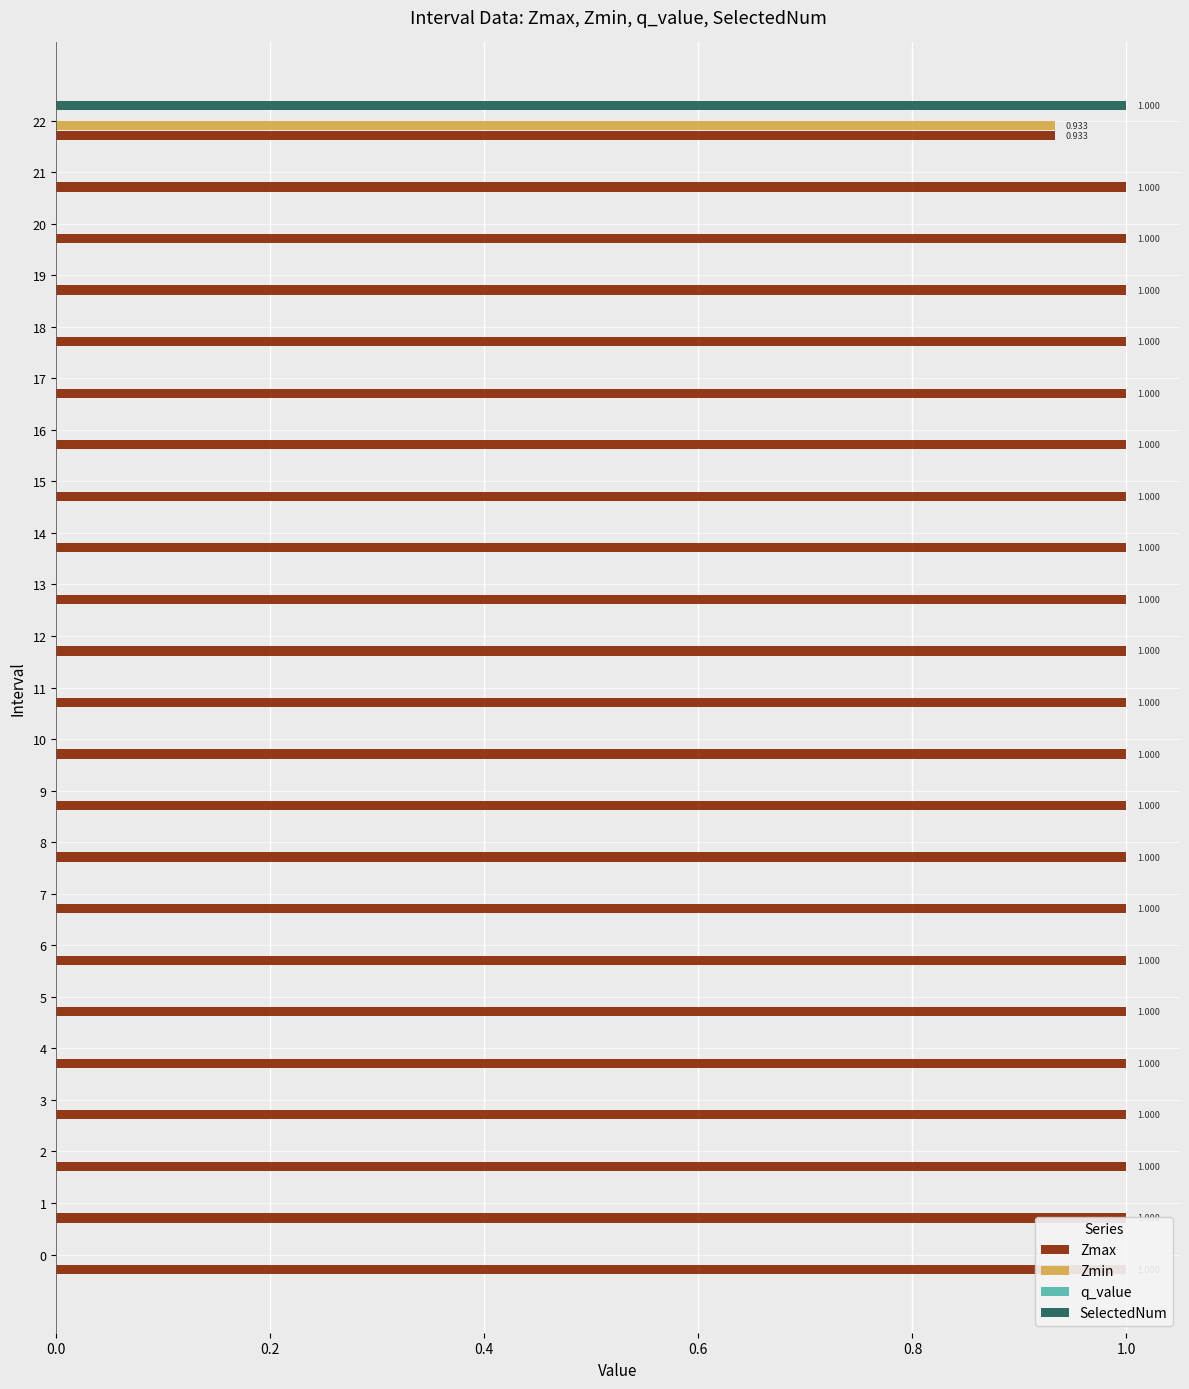

Which series has the largest range (max minus min)?

SelectedNum